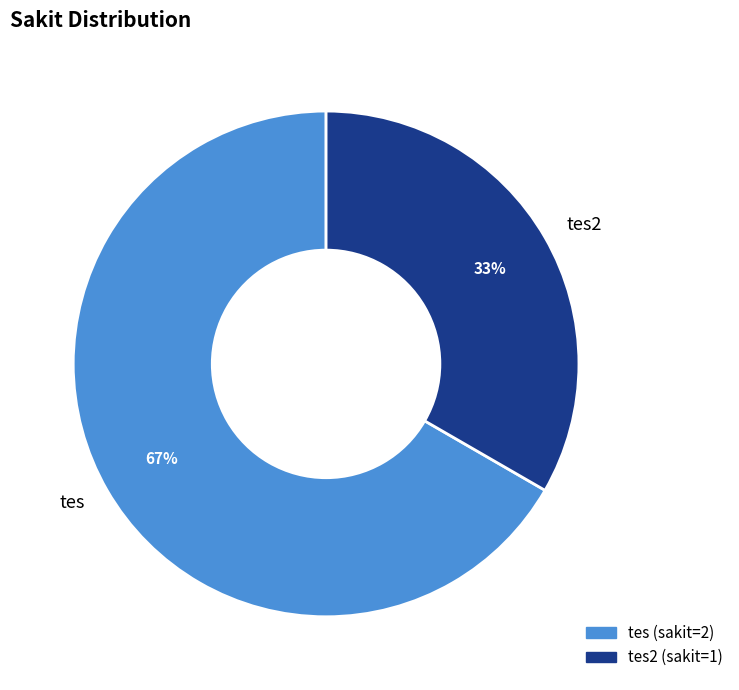

Which category accounts for the majority?

tes